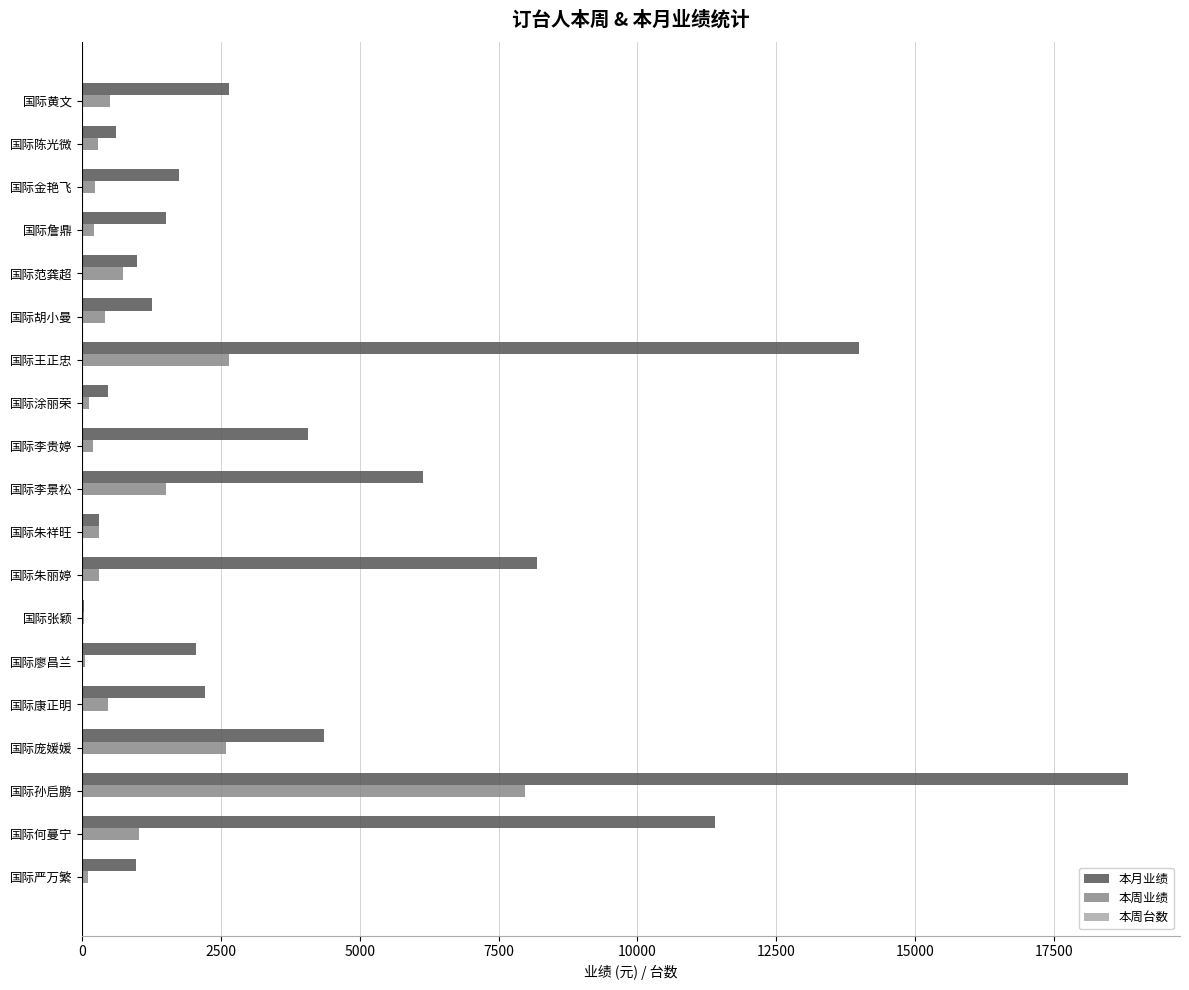

Which category has the highest value across all series?

国际孙启鹏